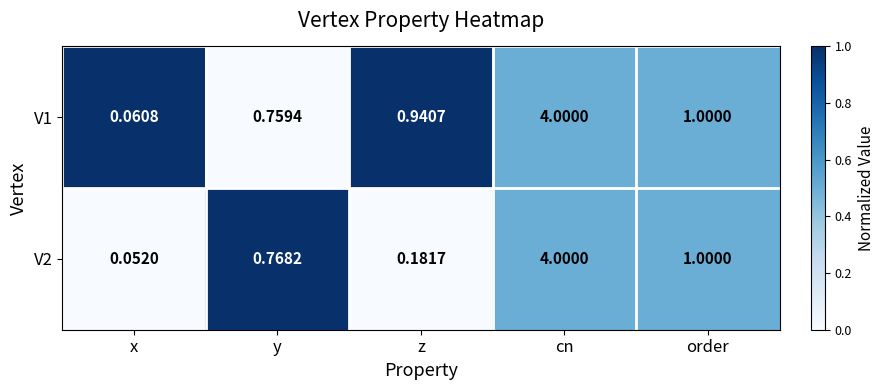

Where is V1 nearest to the value 2?

order